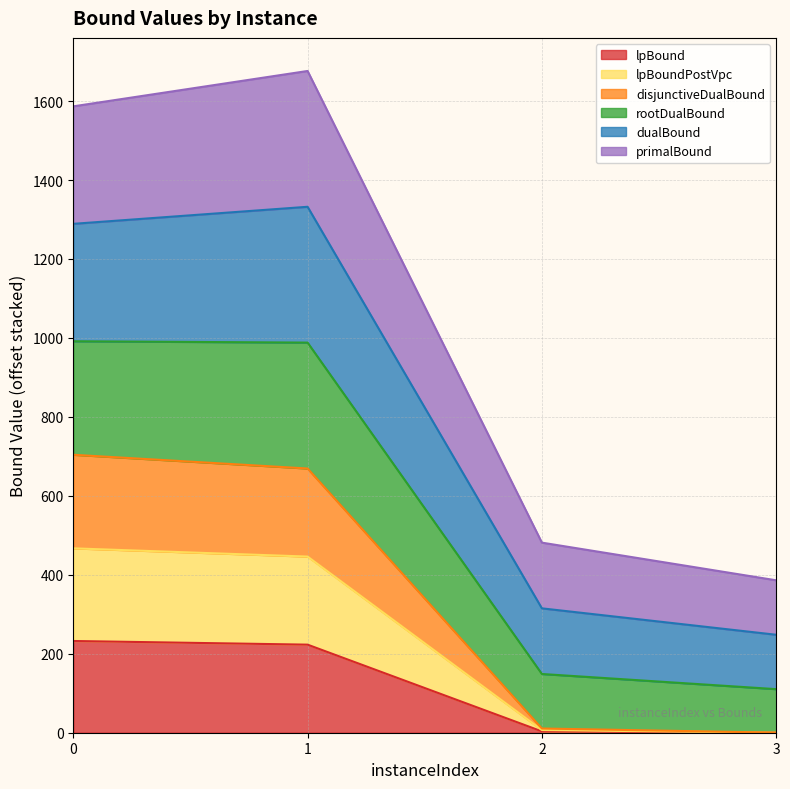

The value of rootDualBound at 2 is 660.8. True or false?

False